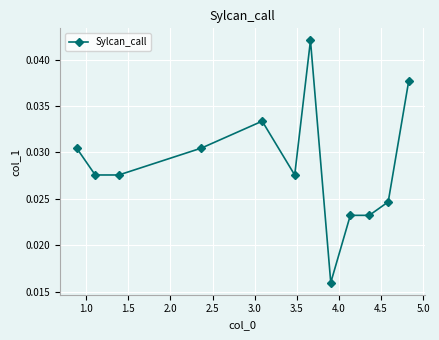

How many lines are shown in the chart?

1